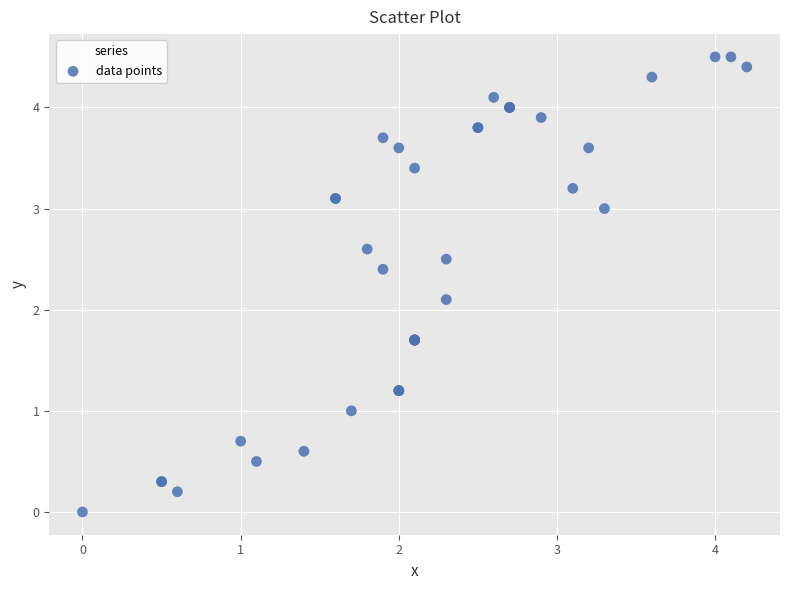

What Y value in the scatter plot is closest to 2?

2.1